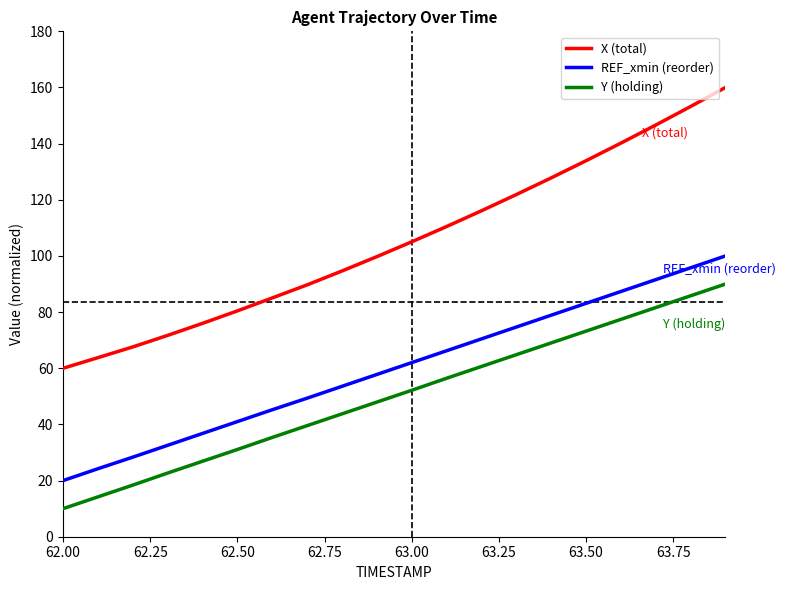

At how many categories does at least one series exceed 39?

20